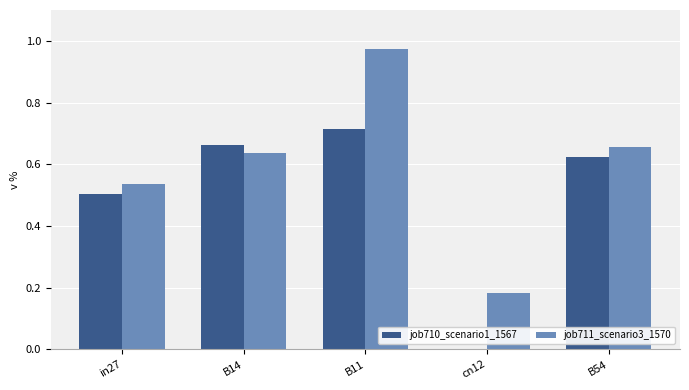

Is the value of job711_scenario3_1570 at B54 greater than the value of job710_scenario1_1567 at in27?

Yes